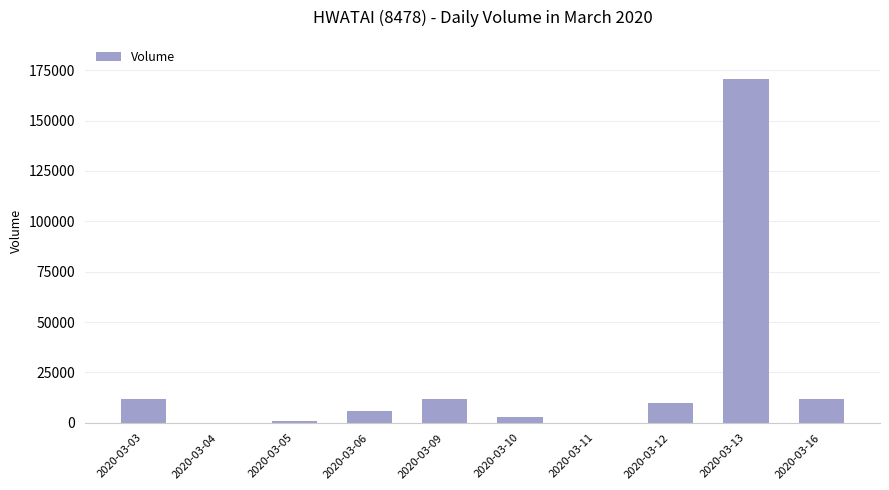

How many categories are shown in the chart?

10